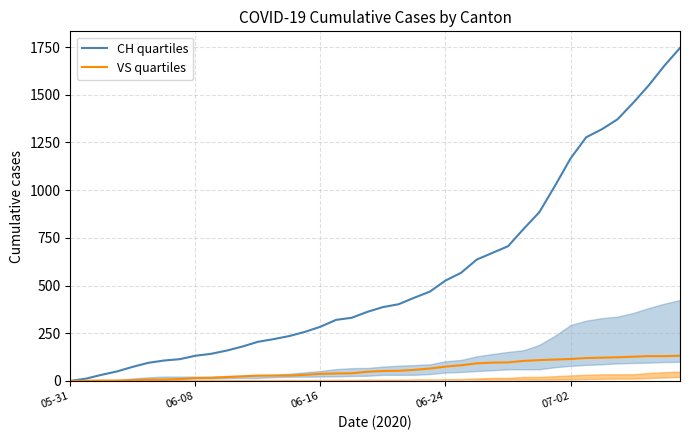

Reading right to left, extract all data points from this chart.

CH quartiles: 1745	1652	1549	1457	1371	1319	1277	1166	1022	884	797	706	671	636	567	526	468	436	402	387	362	331	320	284	257	235	219	205	180	159	142	132	114	107	95	74	50	32	12	0
VS quartiles: 132	130	130	127	124	122	120	115	112	109	105	97	96	92	82	75	65	58	53	52	48	40	39	37	32	28	28	28	24	20	16	15	10	7	7	4	2	2	1	0